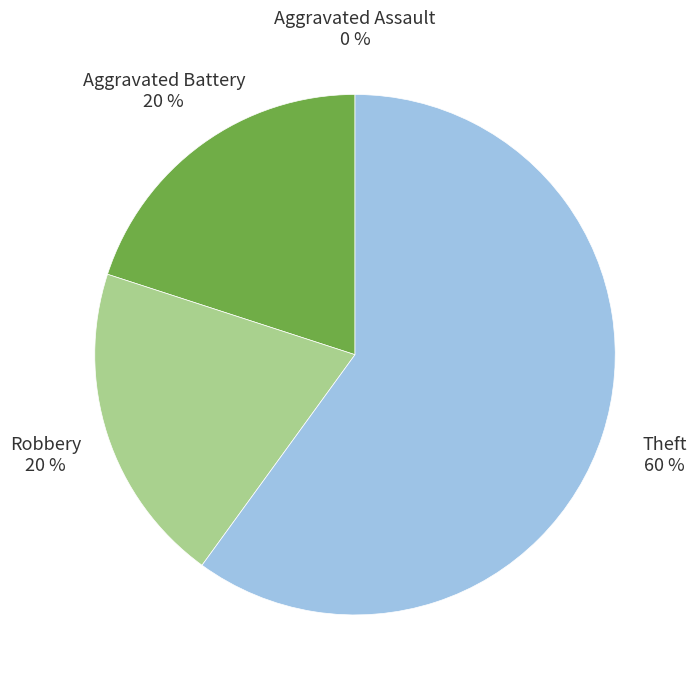

To the nearest percent, what is the average slice percentage?

25%